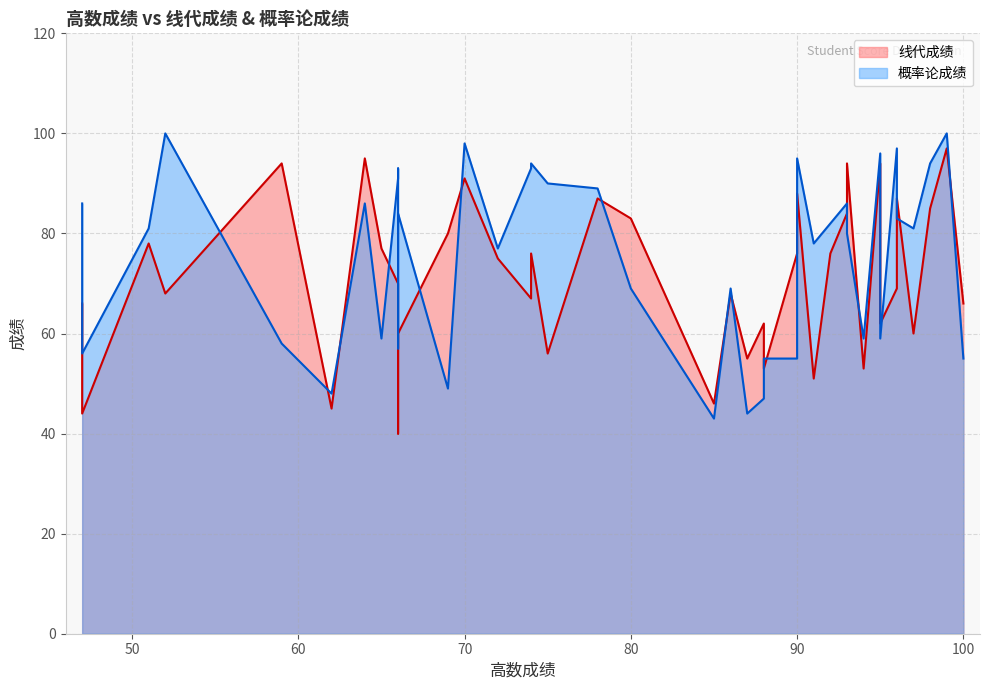

Rank the series by their maximum value, from lowest to highest.

线代成绩, 概率论成绩